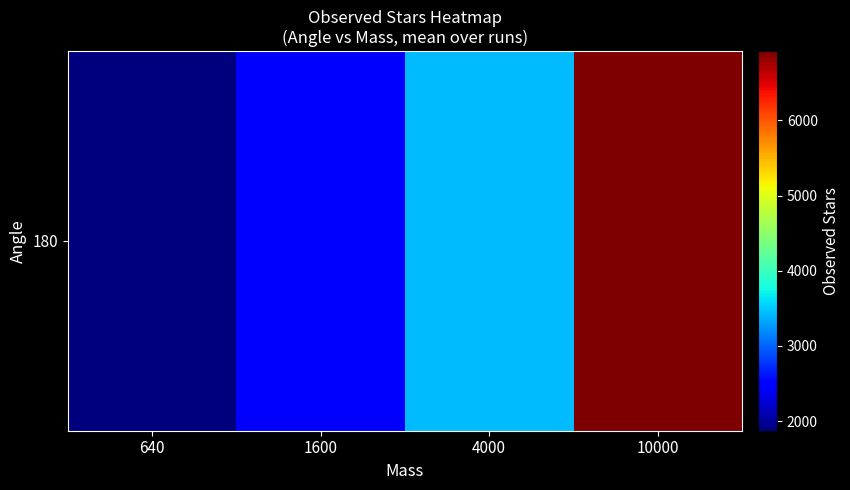

Reading left to right, transcribe all the data shown in this chart.

640=1871.3	1600=2477.2	4000=3440.0	10000=6920.9